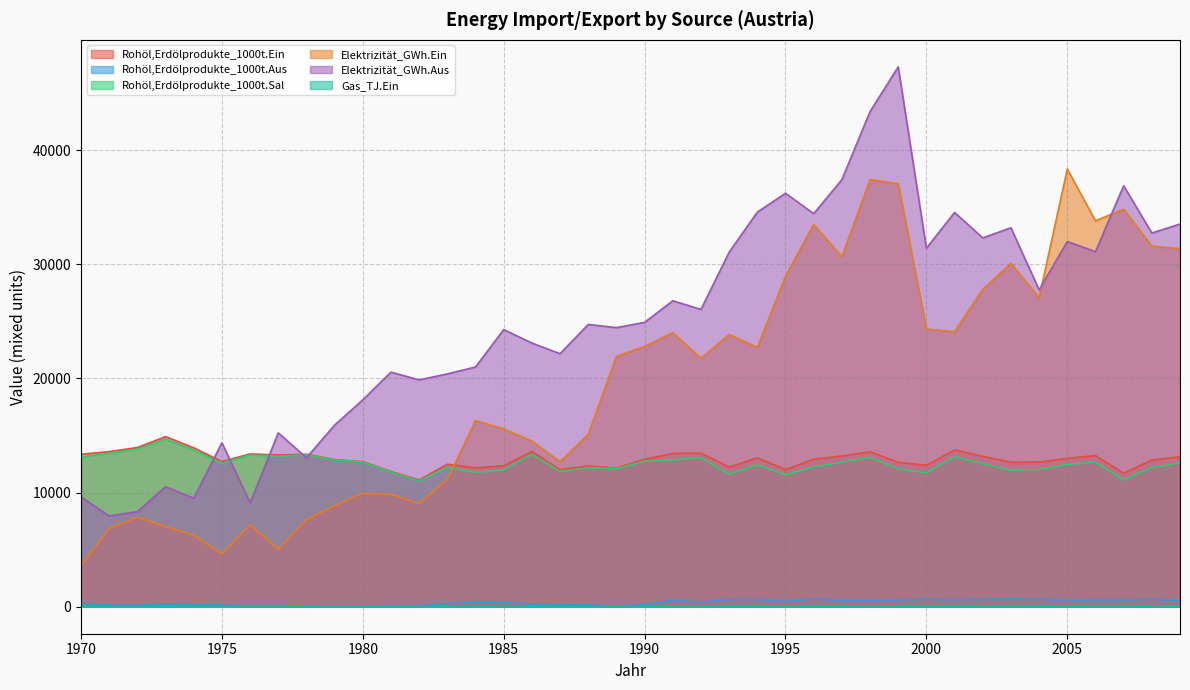

At which category does Rohöl,Erdölprodukte_1000t.Aus reach its first local valley?

1972